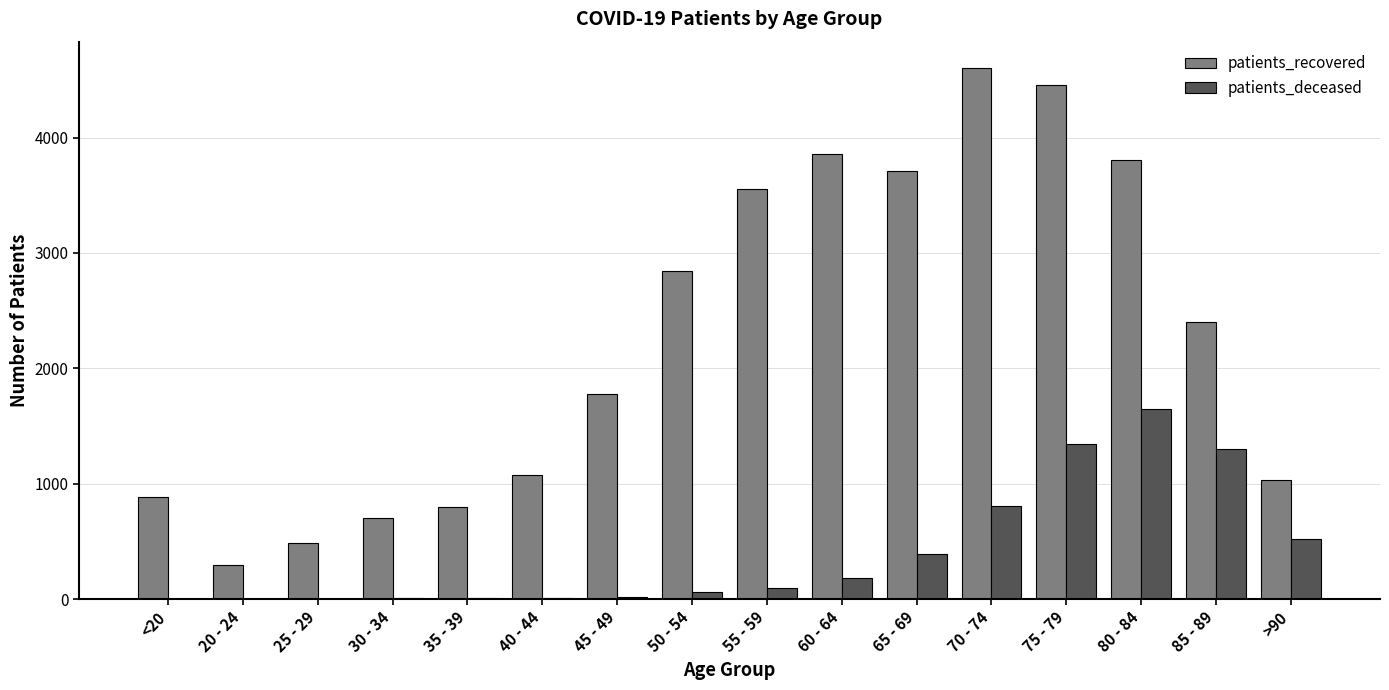

Count the number of data series in this chart.

2